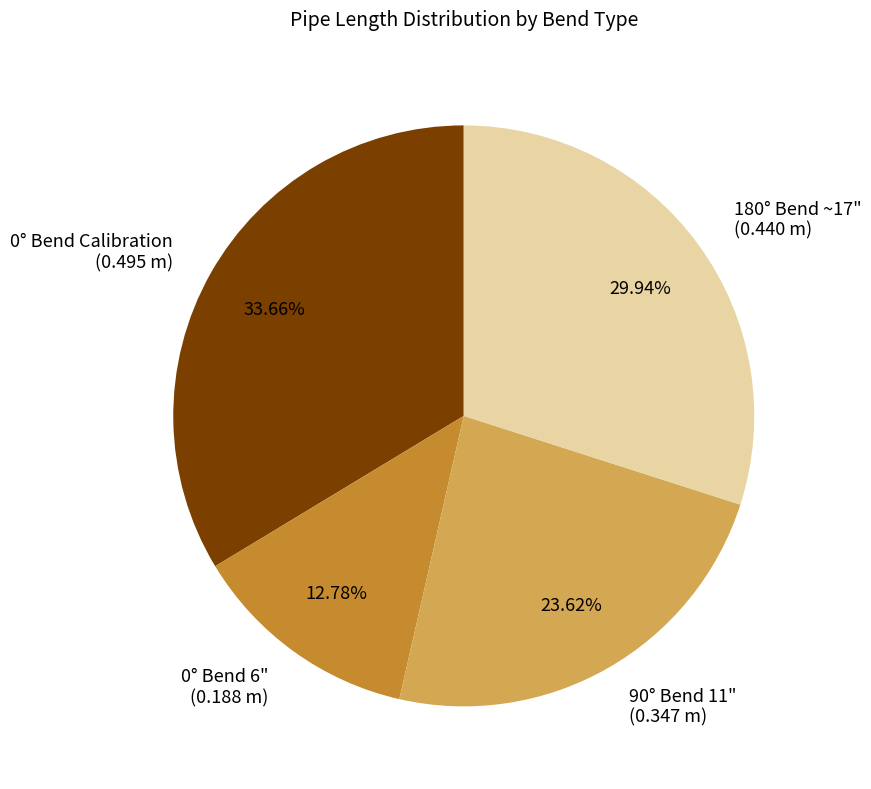

Combined, do 0° Bend Calibration (0.495 m) and 180° Bend ~17" (0.440 m) account for over 50%?

Yes